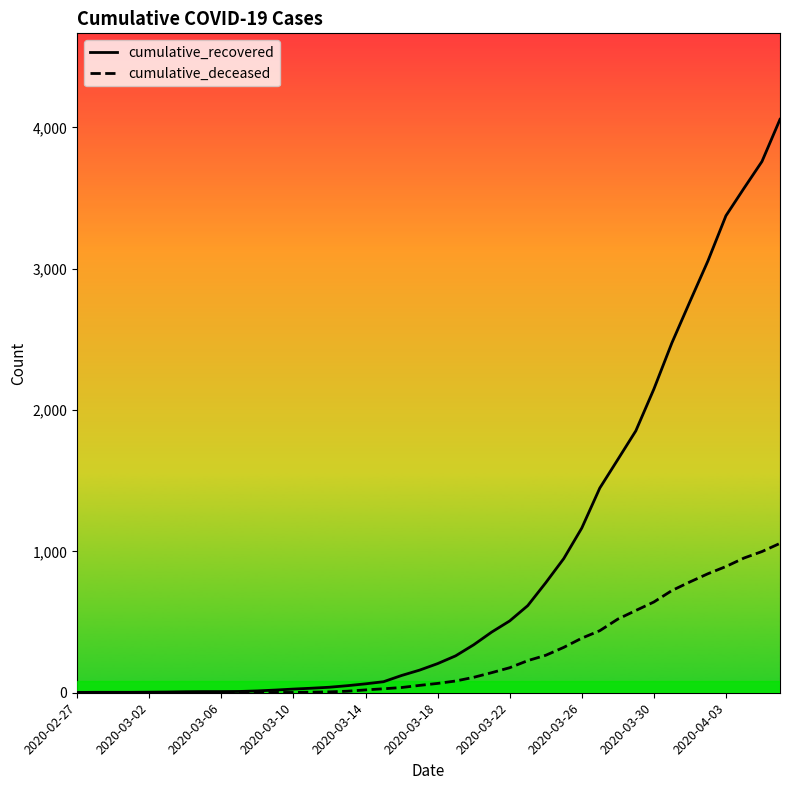

What is the average value of the cumulative_recovered series?

902